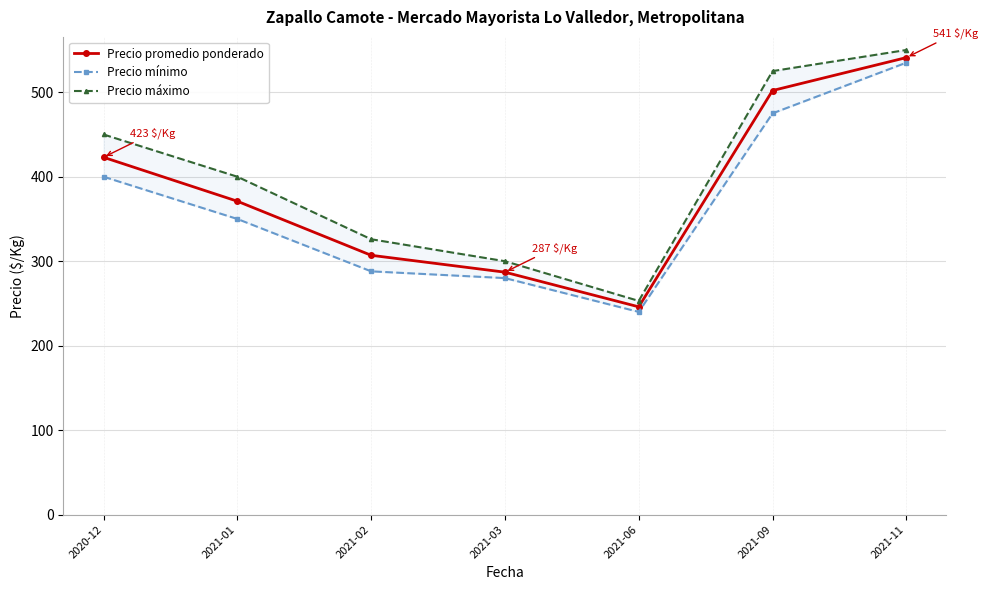

In Precio máximo, how many points are lower than both neighbors (excluding endpoints)?

1